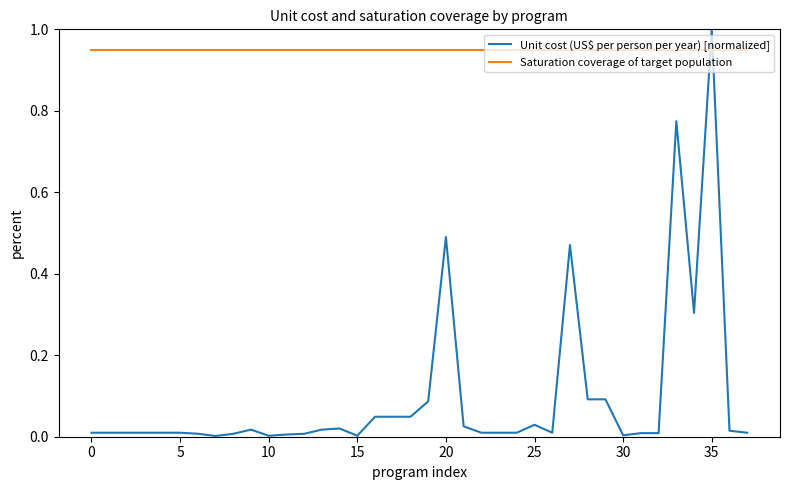

What is the greatest value displayed?

1.0